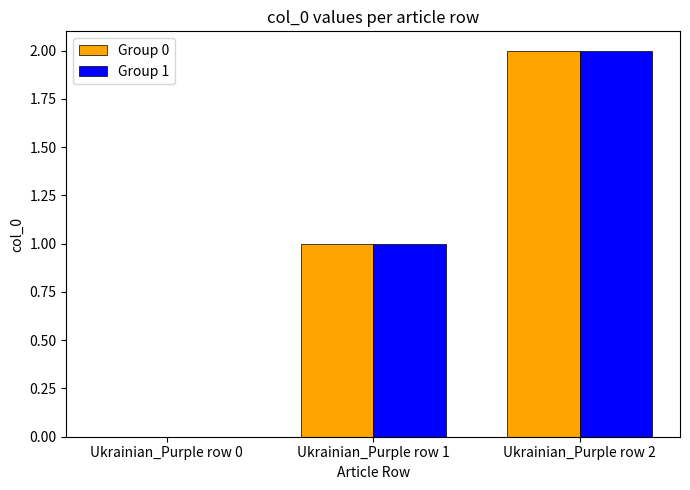

At which category is the sum across all series the highest?

Ukrainian_Purple row 2